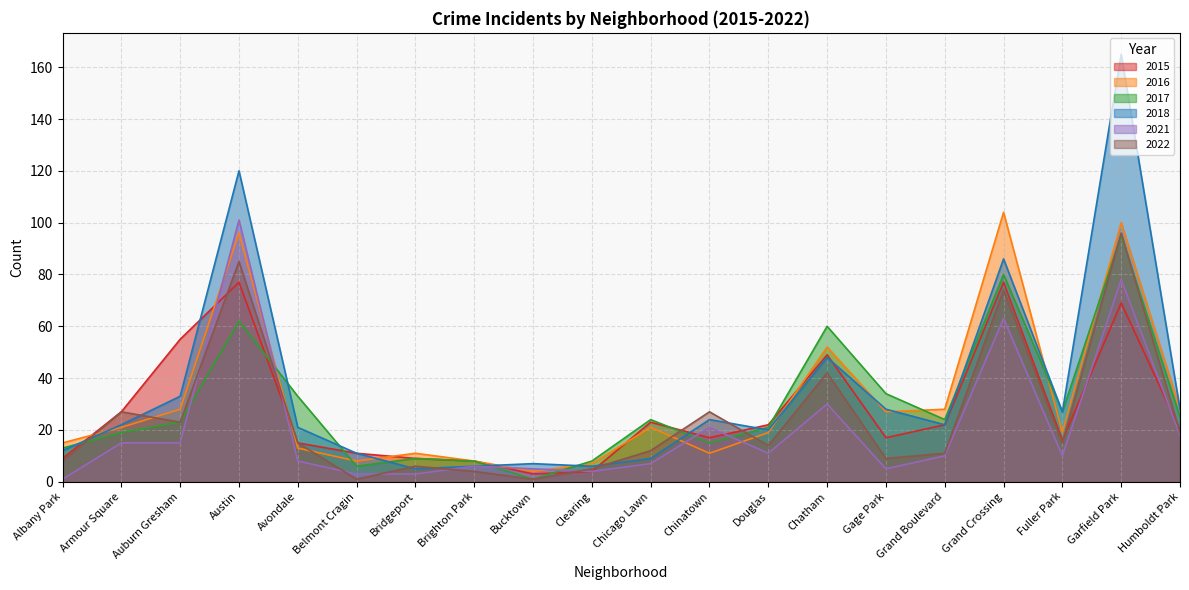

The value of 2022 at Grand Boulevard is 17. True or false?

False